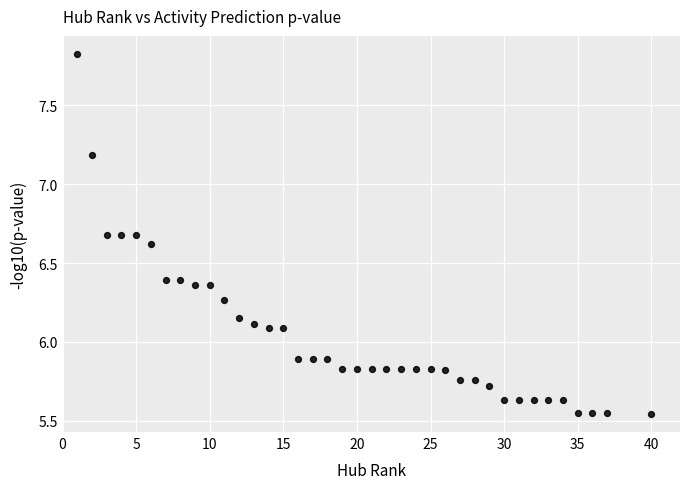

What is the range of X values (max minus min)?

39.0